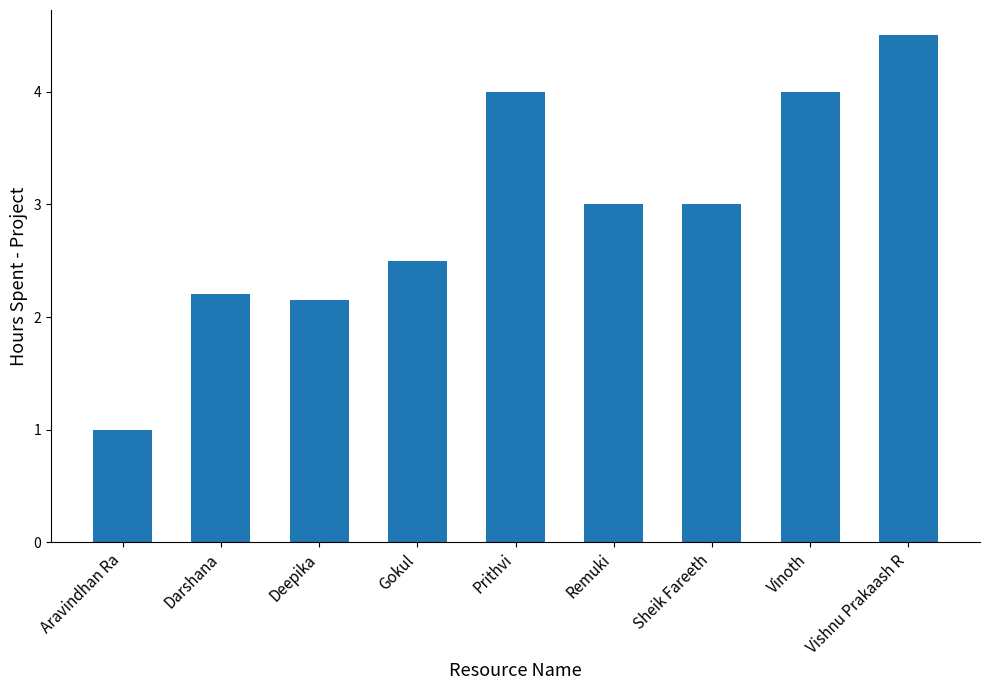

Which has a higher value, Prithvi or Remuki?

Prithvi